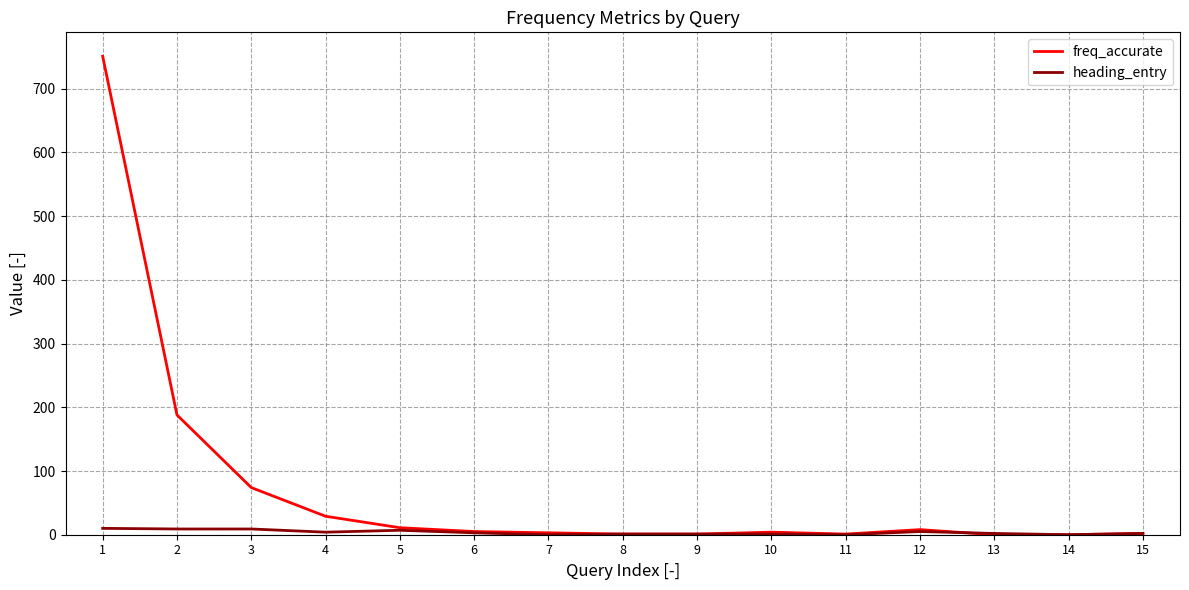

Between 1 and 5, which series saw the biggest shift?

freq_accurate